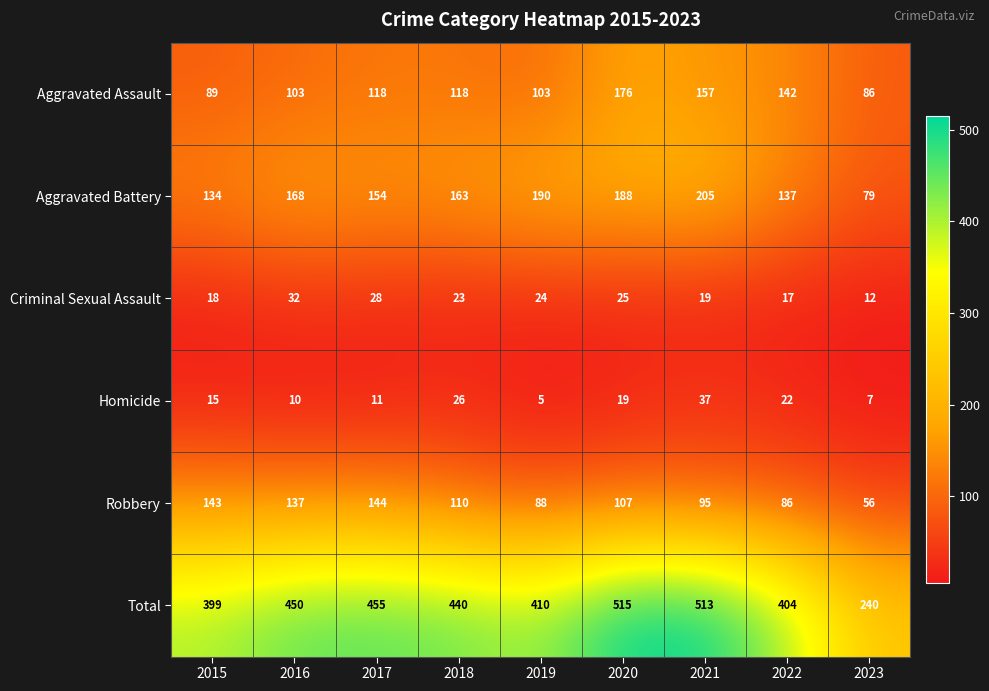

True or false: Aggravated Assault has a value of 108 at 2020.

False